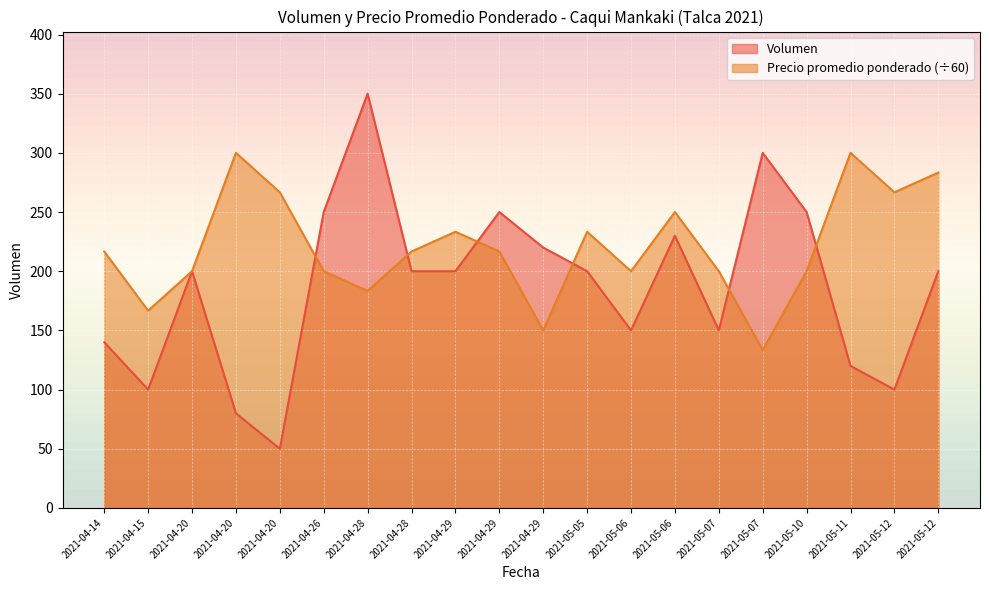

Is it true that Volumen equals 531.9 at 2021-04-28?

False